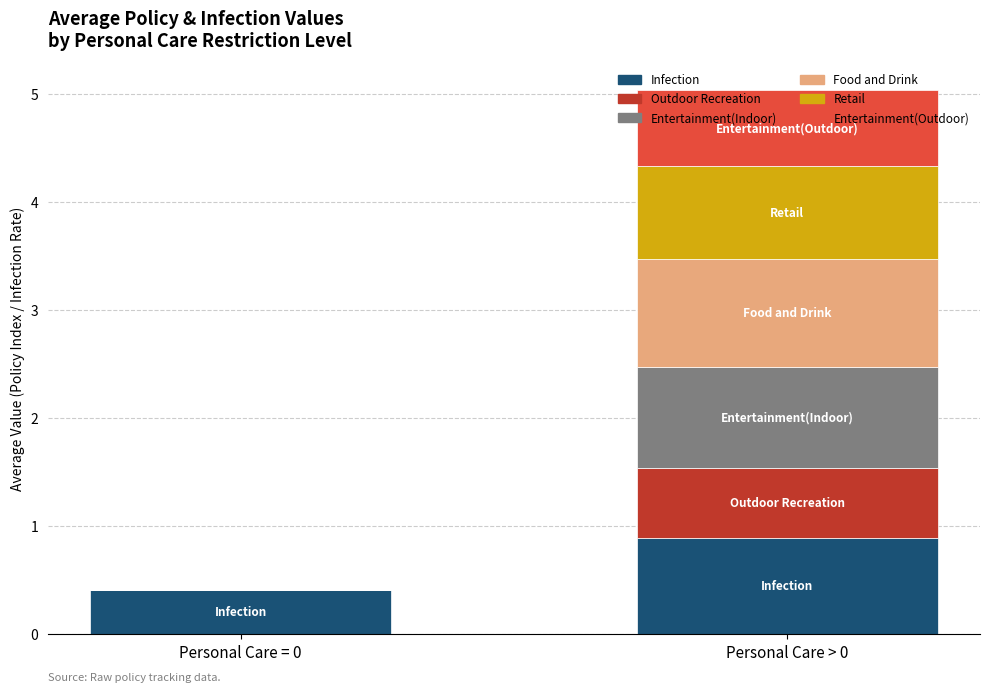

Is it true that Infection equals 0.9 at Personal Care > 0?

True